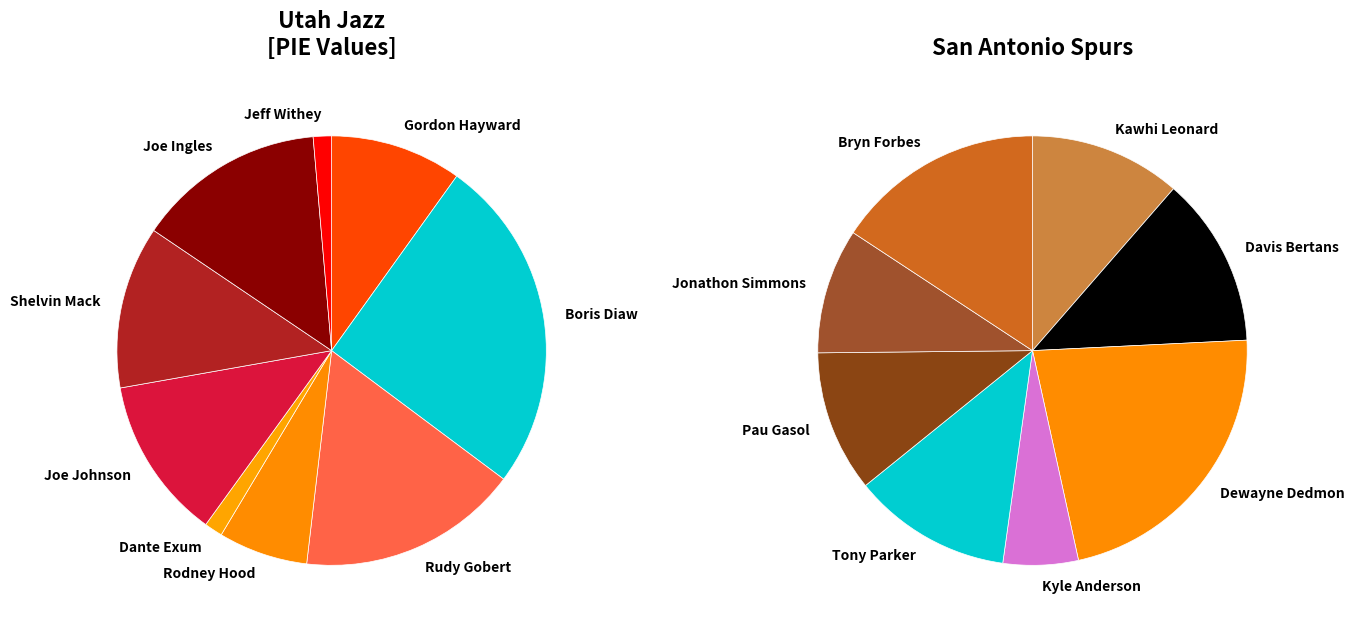

Does Rudy Gobert account for over 50% of the chart?

No